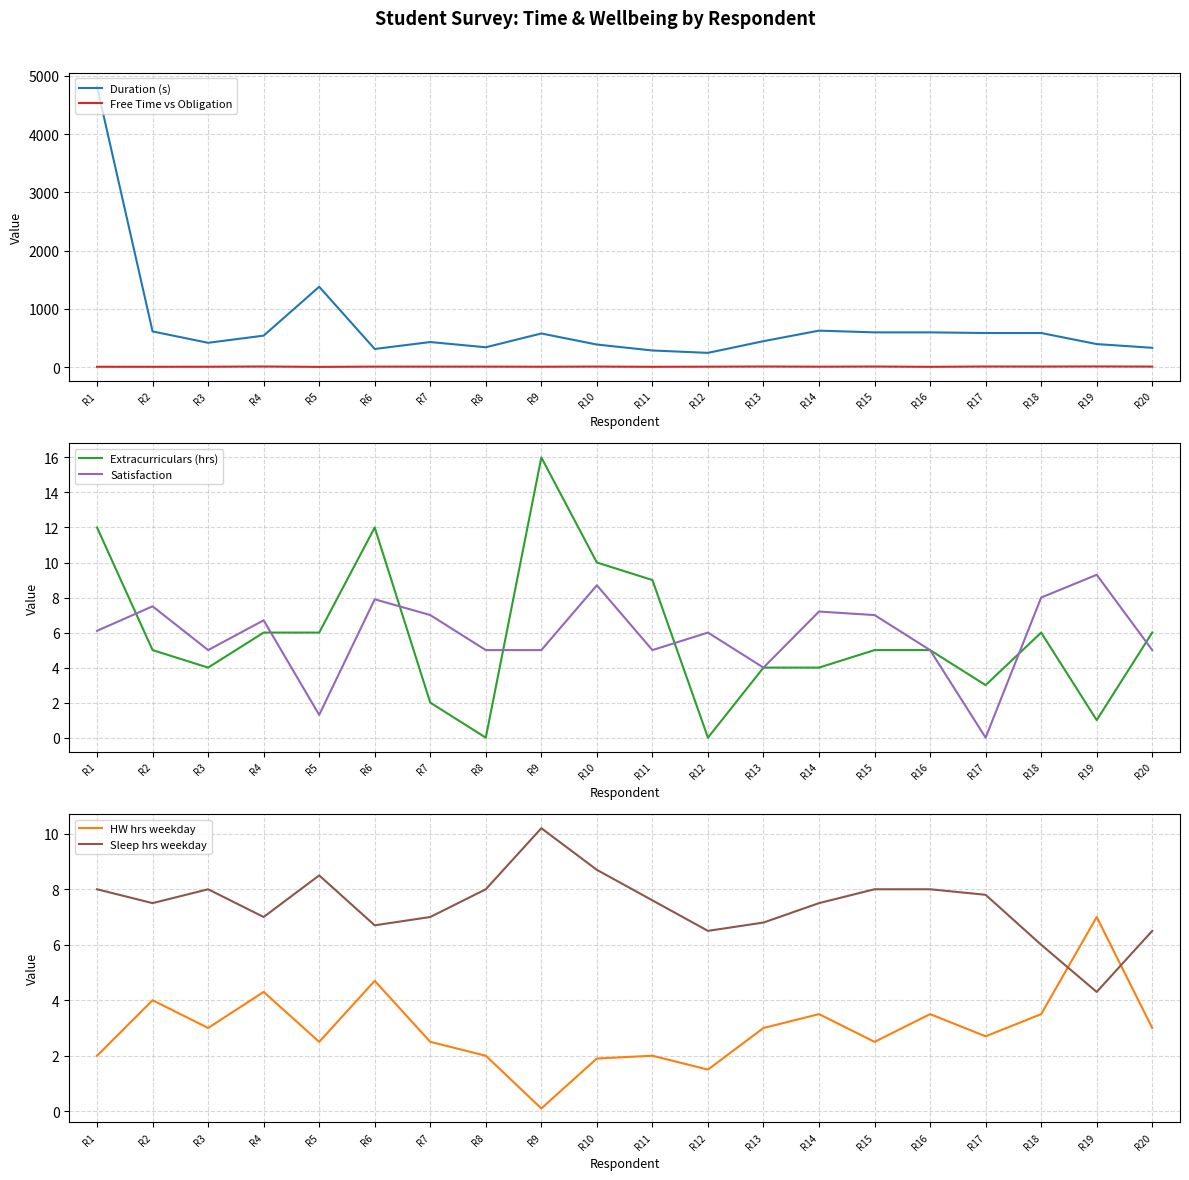

Reading left to right, extract all data points from this chart.

Duration (s): R1=4815.0	R2=611.0	R3=416.0	R4=539.0	R5=1378.0	R6=310.0	R7=429.0	R8=339.0	R9=576.0	R10=386.0	R11=284.0	R12=243.0	R13=444.0	R14=625.0	R15=595.0	R16=595.0	R17=584.0	R18=584.0	R19=394.0	R20=330.0
Free Time vs Obligation: R1=4.7	R2=4.0	R3=5.0	R4=9.0	R5=2.5	R6=7.0	R7=7.0	R8=7.0	R9=5.0	R10=7.7	R11=4.0	R12=6.0	R13=8.8	R14=6.0	R15=8.5	R16=3.5	R17=9.0	R18=8.0	R19=10.0	R20=7.7
Extracurriculars (hrs): R1=12.0	R2=5.0	R3=4.0	R4=6.0	R5=6.0	R6=12.0	R7=2.0	R8=0.0	R9=16.0	R10=10.0	R11=9.0	R12=0.0	R13=4.0	R14=4.0	R15=5.0	R16=5.0	R17=3.0	R18=6.0	R19=1.0	R20=6.0
Satisfaction: R1=6.1	R2=7.5	R3=5.0	R4=6.7	R5=1.3	R6=7.9	R7=7.0	R8=5.0	R9=5.0	R10=8.7	R11=5.0	R12=6.0	R13=4.0	R14=7.2	R15=7.0	R16=5.0	R17=0.0	R18=8.0	R19=9.3	R20=5.0
HW hrs weekday: R1=2.0	R2=4.0	R3=3.0	R4=4.3	R5=2.5	R6=4.7	R7=2.5	R8=2.0	R9=0.1	R10=1.9	R11=2.0	R12=1.5	R13=3.0	R14=3.5	R15=2.5	R16=3.5	R17=2.7	R18=3.5	R19=7.0	R20=3.0
Sleep hrs weekday: R1=8.0	R2=7.5	R3=8.0	R4=7.0	R5=8.5	R6=6.7	R7=7.0	R8=8.0	R9=10.2	R10=8.7	R11=7.6	R12=6.5	R13=6.8	R14=7.5	R15=8.0	R16=8.0	R17=7.8	R18=6.0	R19=4.3	R20=6.5